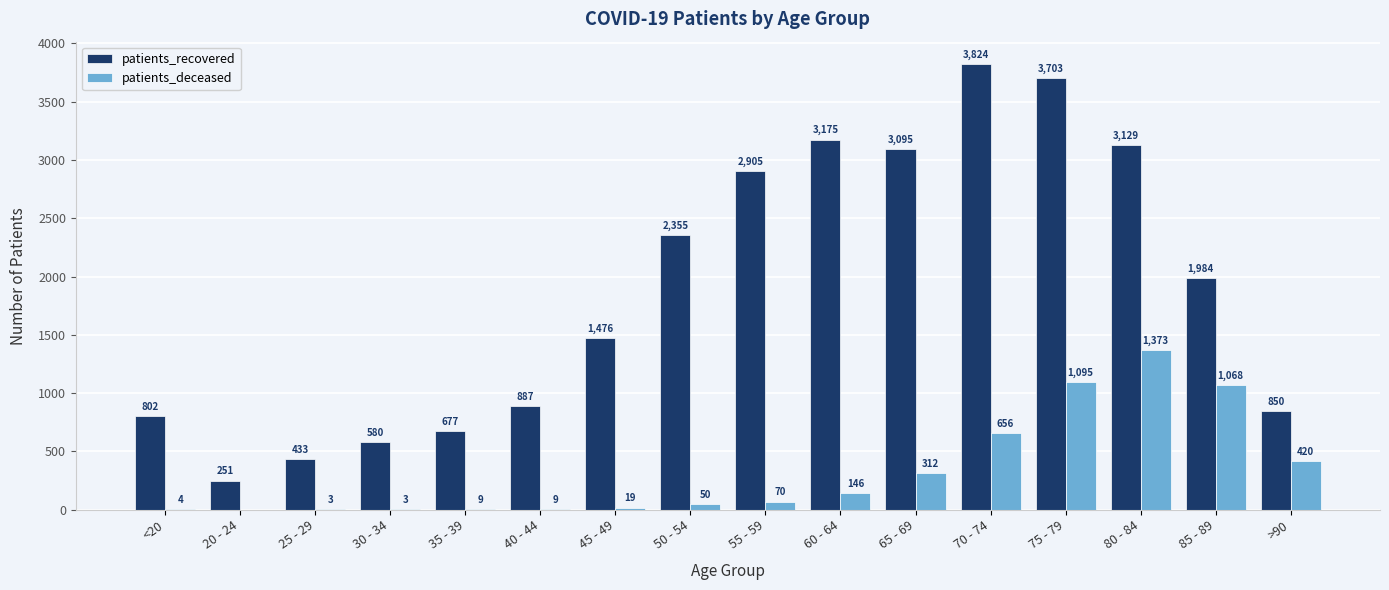

Does the chart contain stacked bars?

No